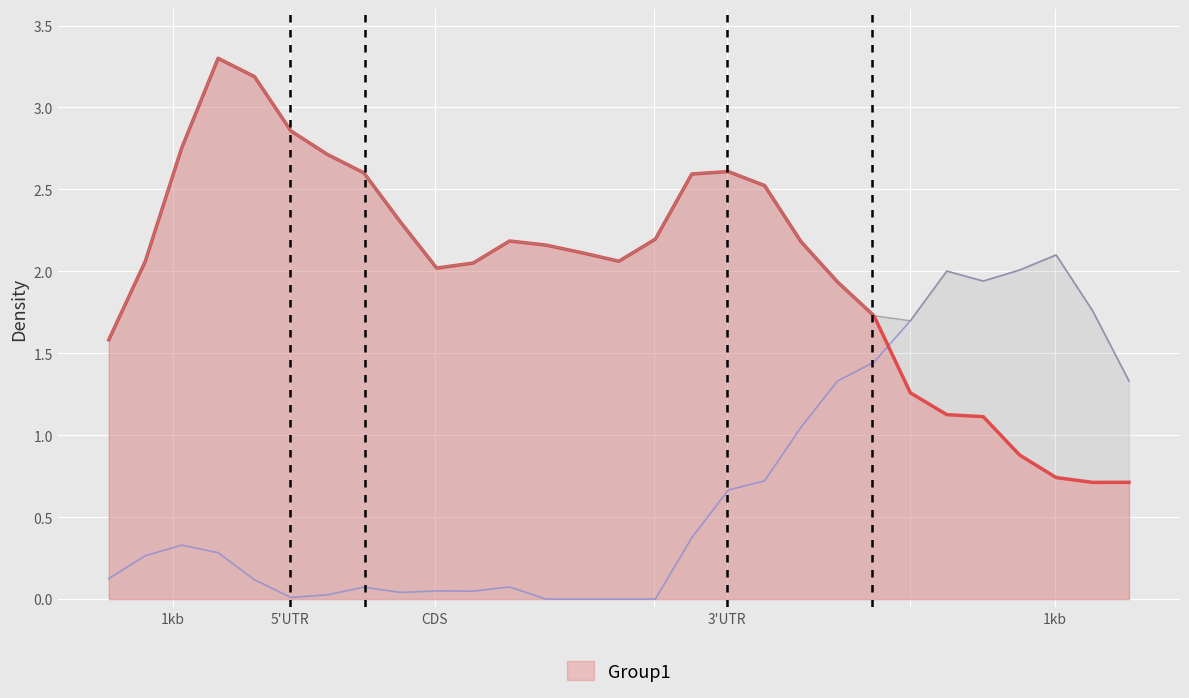

How many categories are shown in the chart?

29